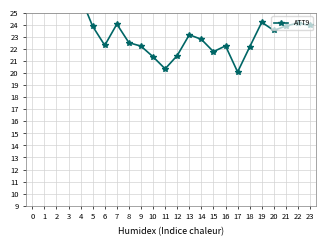

Where is the first local maximum?

7